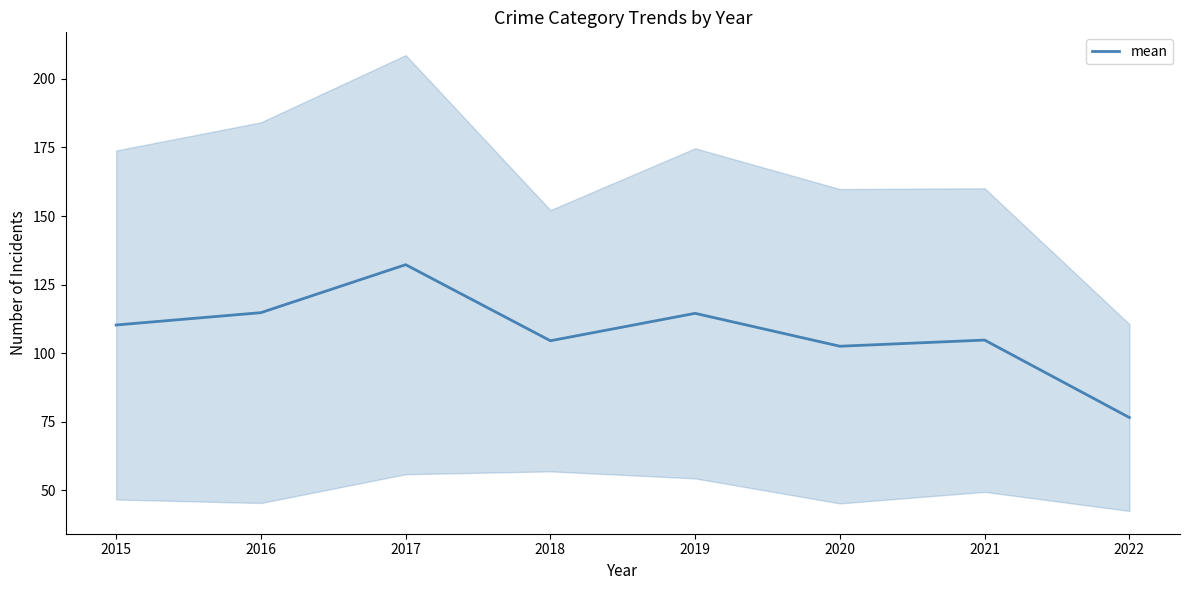

Rank the categories by value from lowest to highest.

2022, 2020, 2018, 2021, 2015, 2019, 2016, 2017